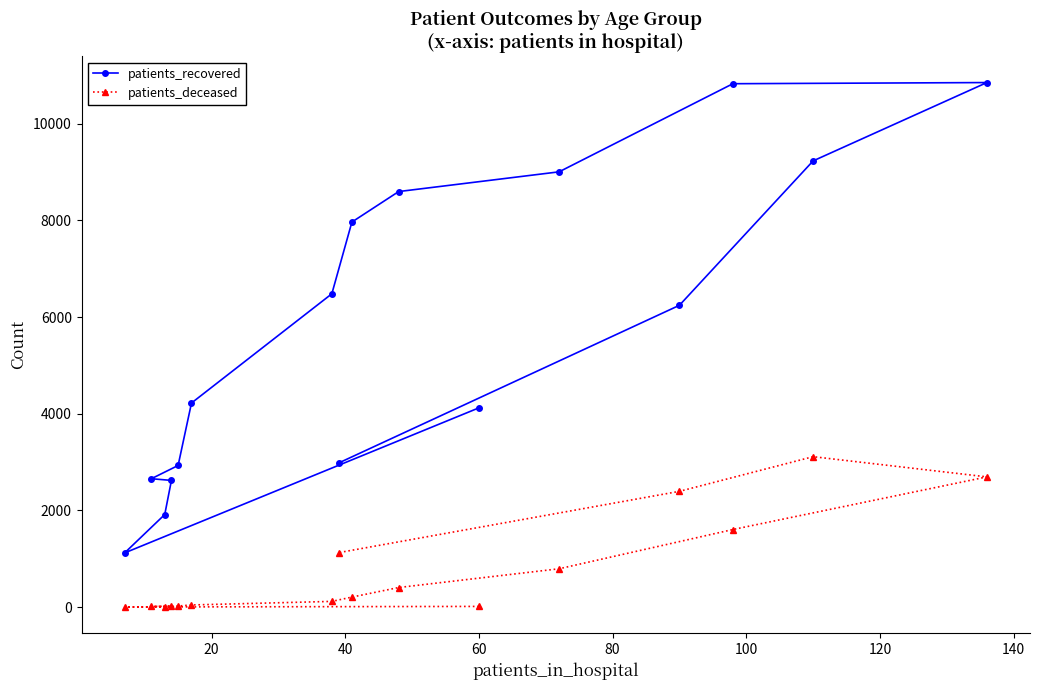

Which series has the largest range (max minus min)?

patients_recovered